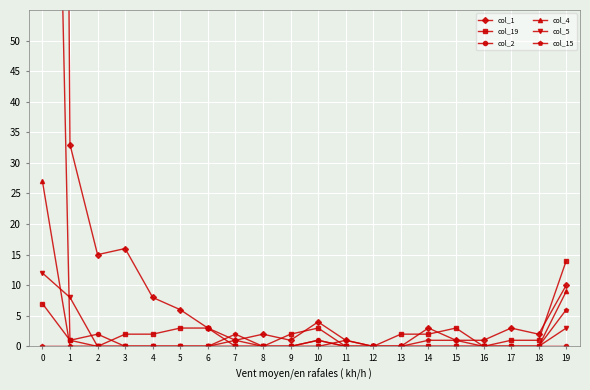

Reading left to right, extract all data points from this chart.

col_1: 651	33	15	16	8	6	3	1	2	1	4	1	0	0	3	1	1	3	2	10
col_19: 7	1	0	2	2	3	3	0	0	2	3	0	0	2	2	3	0	1	1	14
col_2: 209	1	2	0	0	0	0	0	0	0	1	0	0	0	0	0	0	0	0	0
col_4: 27	0	0	0	0	0	0	1	0	0	1	0	0	0	0	0	0	0	0	9
col_5: 12	8	0	0	0	0	0	0	0	0	0	0	0	0	0	0	0	0	0	3
col_15: 0	0	0	0	0	0	0	2	0	0	0	1	0	0	1	1	0	0	0	6